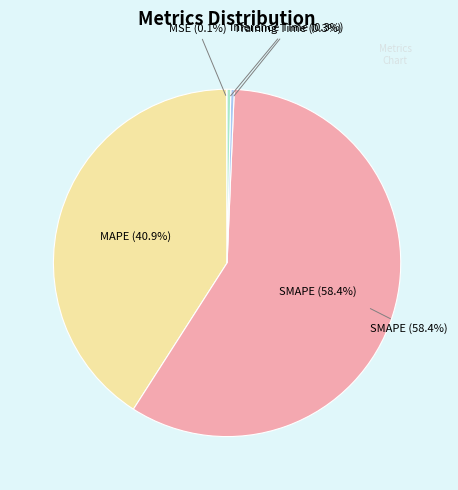

To the nearest percent, what percentage of the pie is SMAPE?

58%